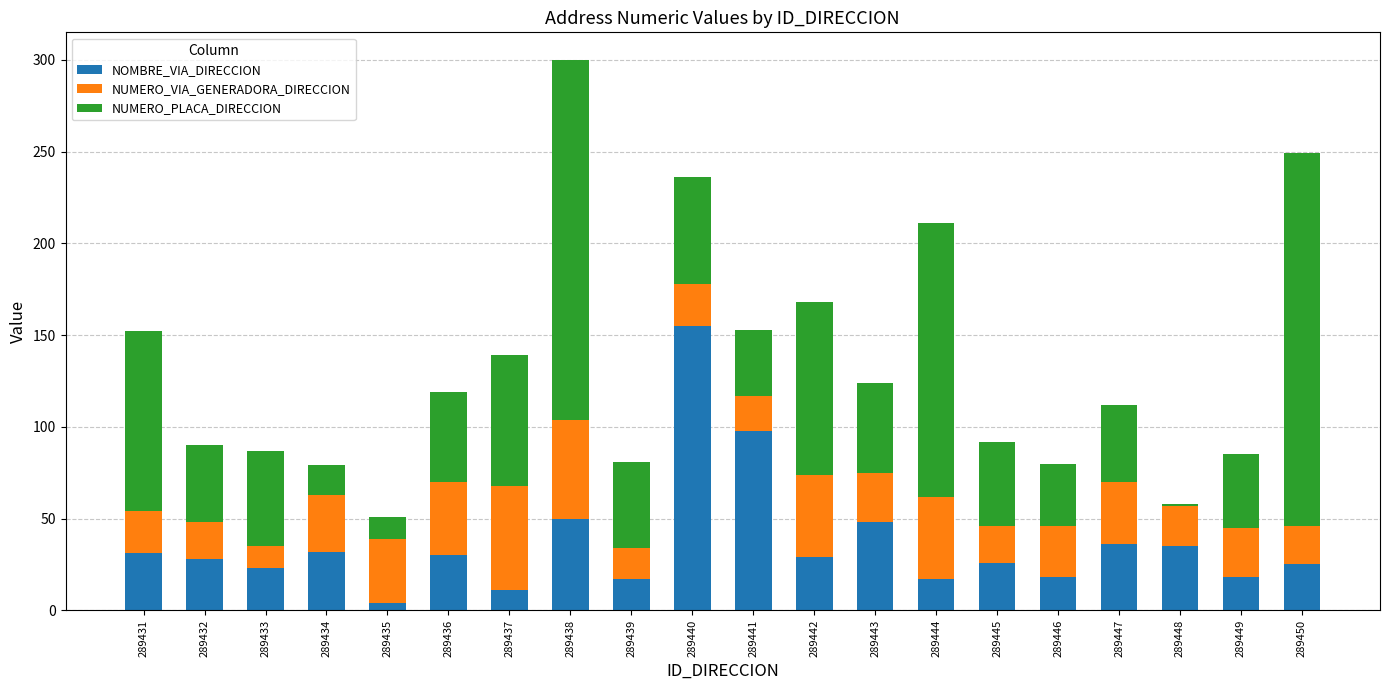

What is the difference between the maximum and minimum values in the NOMBRE_VIA_DIRECCION series?

151